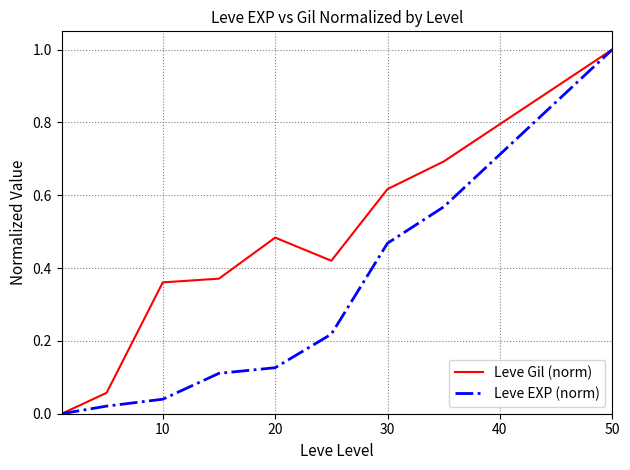

Which series has the largest total across all categories?

Leve Gil (norm)